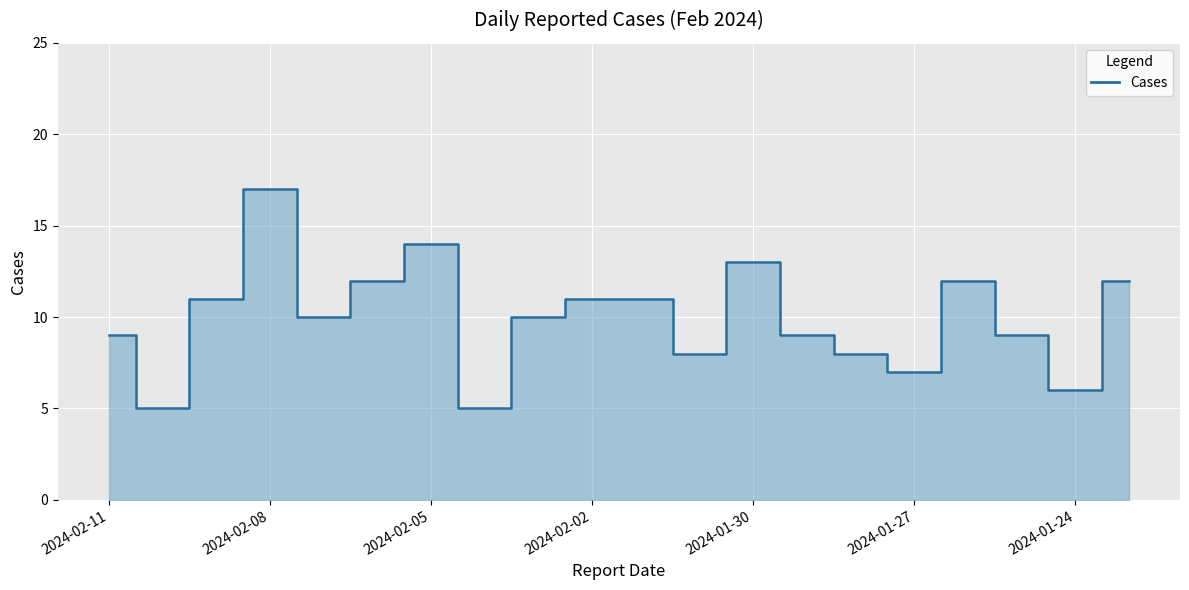

What is the smallest value displayed?

5